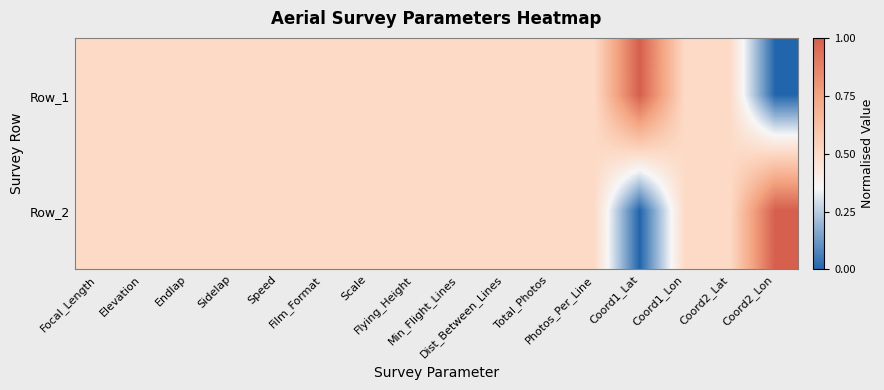

Which series has the largest range (max minus min)?

Row_1